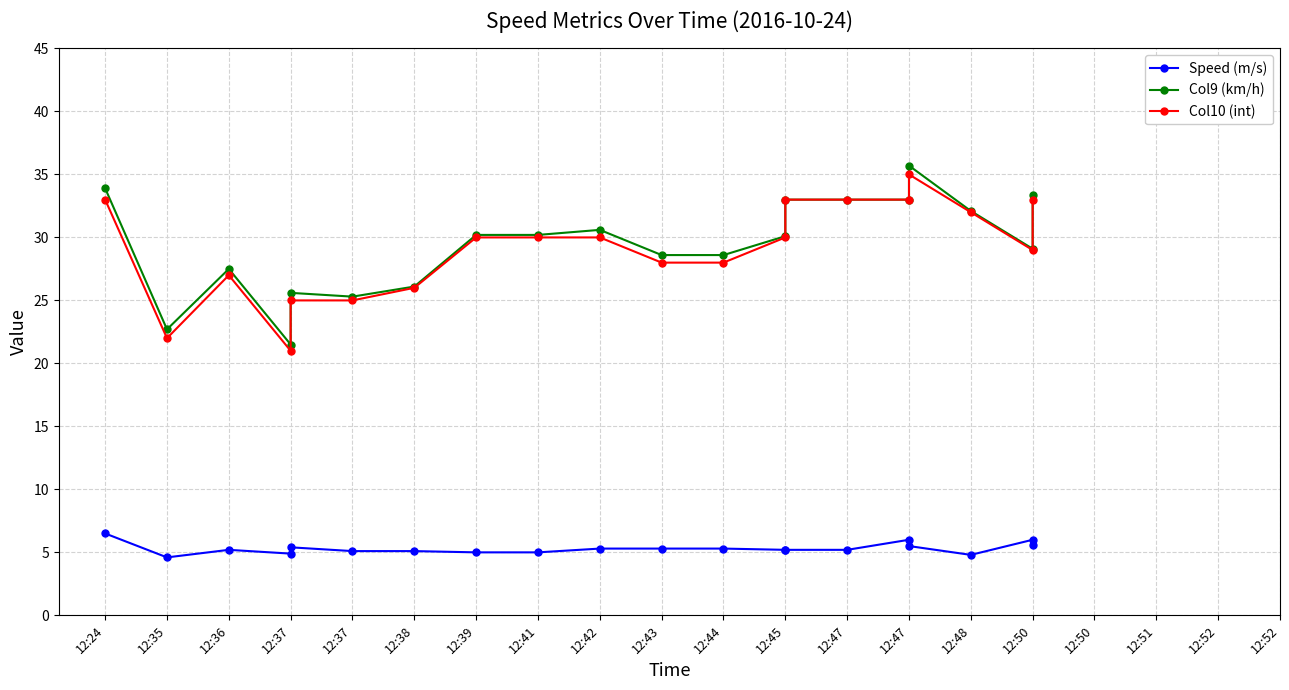

True or false: Col10 (int) and Speed (m/s) cross at least once.

False